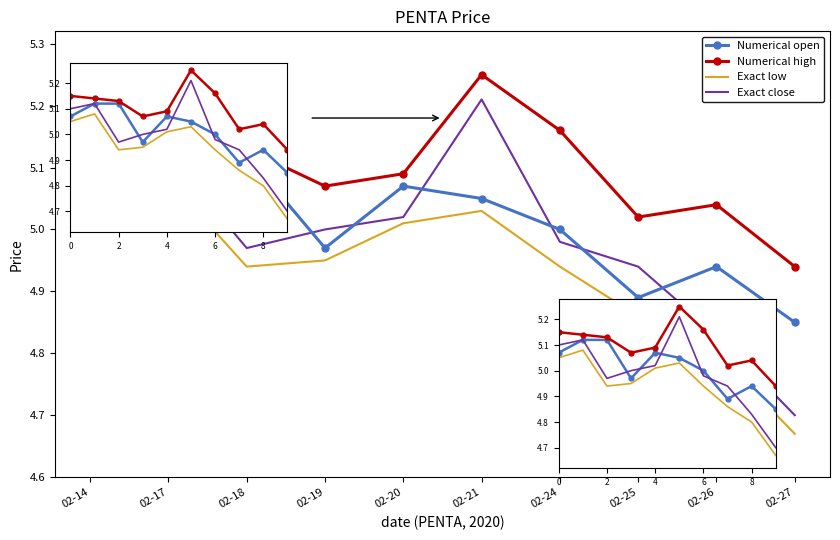

Which series has the largest total across all categories?

Numerical high